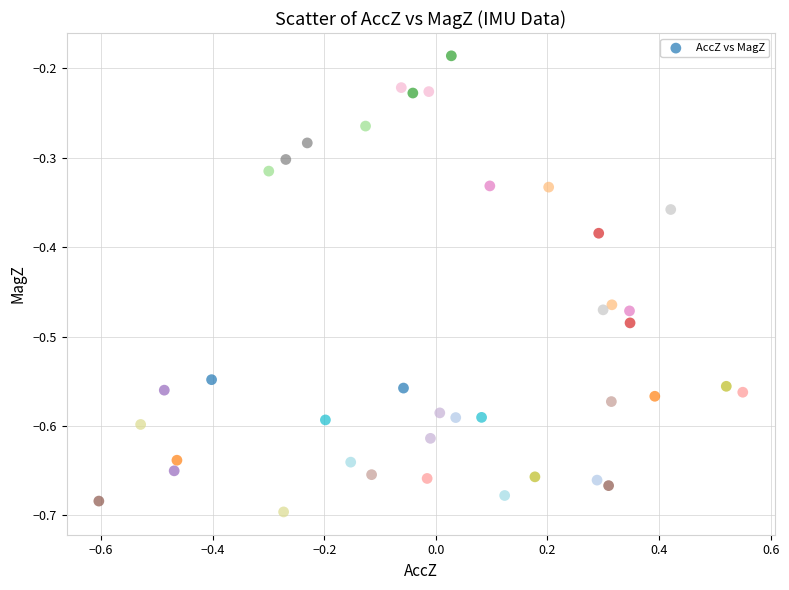

What is the range of X values (max minus min)?

1.2